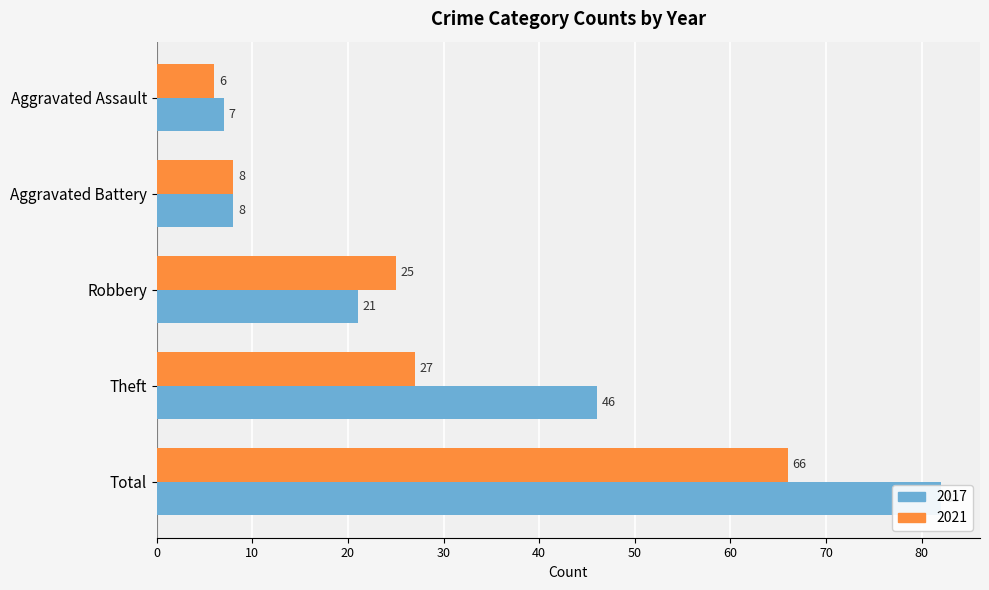

What is the difference between the maximum and second lowest values in the 2017 series?

74